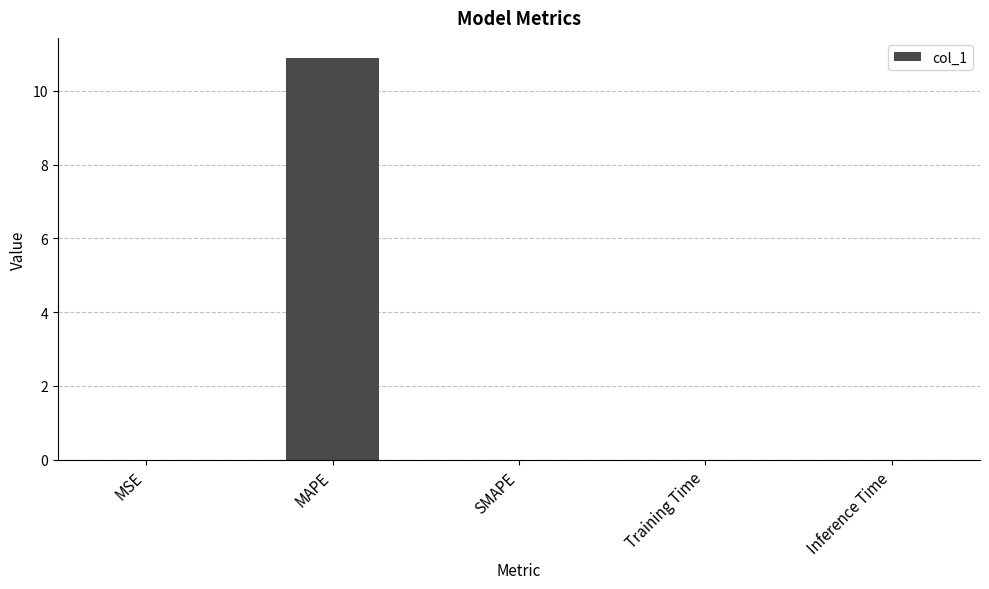

True or false: the data shows 0.0 at SMAPE.

True